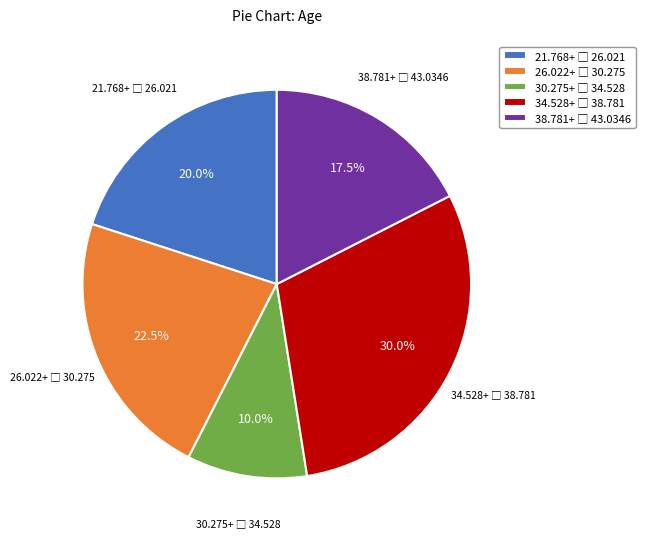

How many segments does this pie chart have?

5